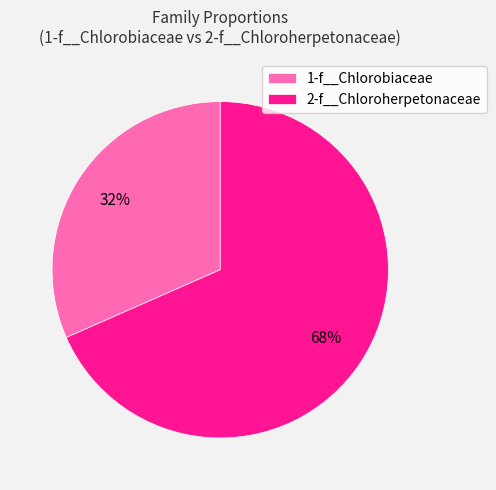

To the nearest percent, what is the average slice percentage?

50%